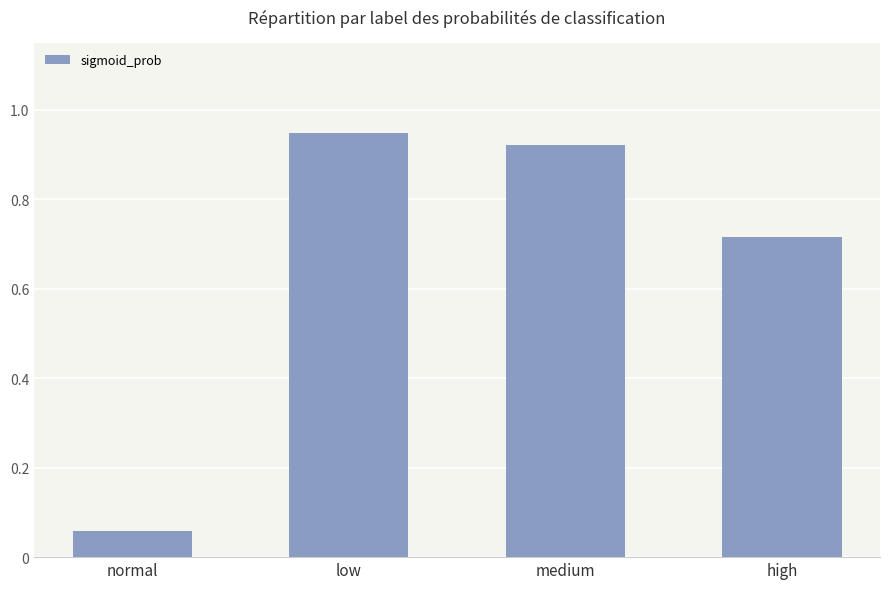

Is it true that the value at low is 0.6?

False